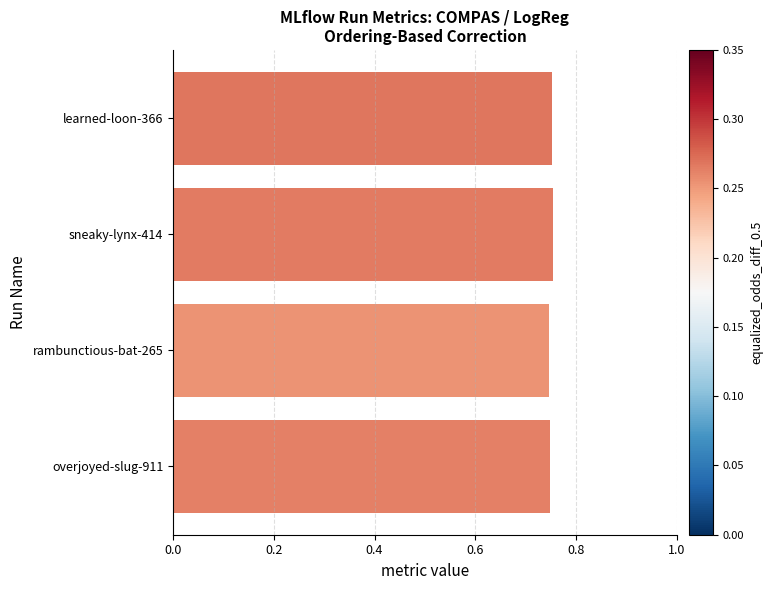

What is the sum of all values?

3.0